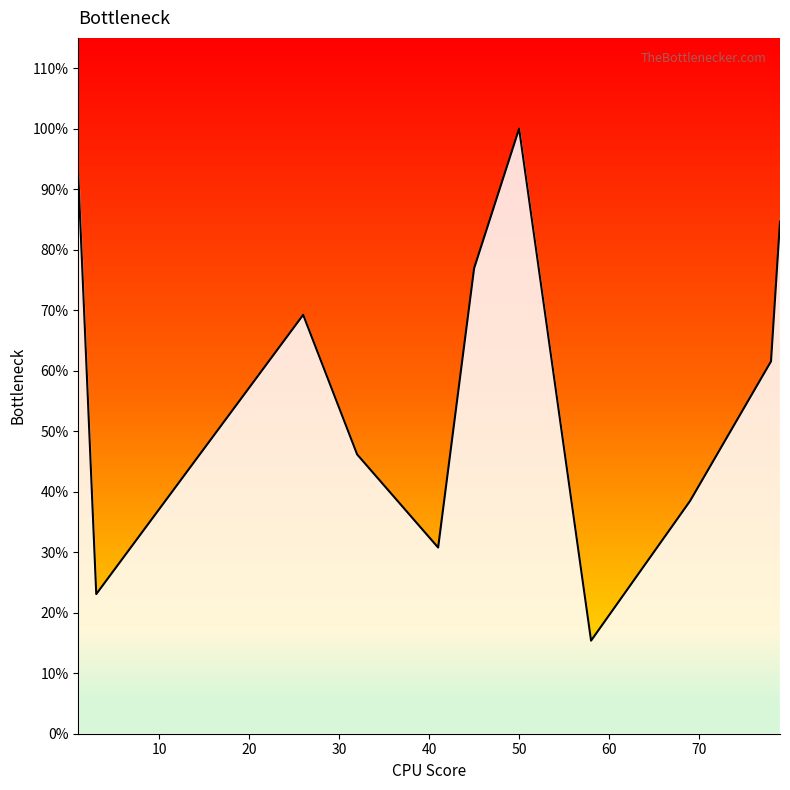

Is this an area chart (filled region under the line)?

Yes